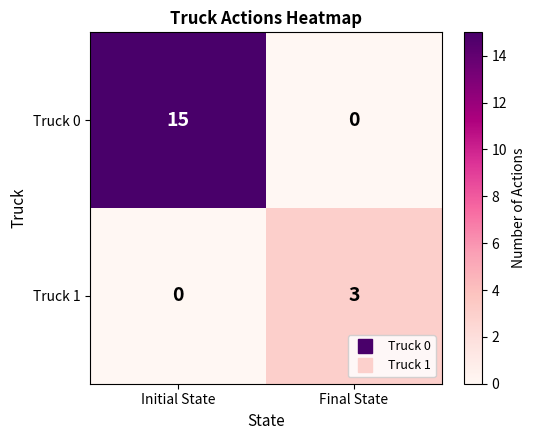

What is the difference between the maximum and minimum values in the Truck 1 series?

3